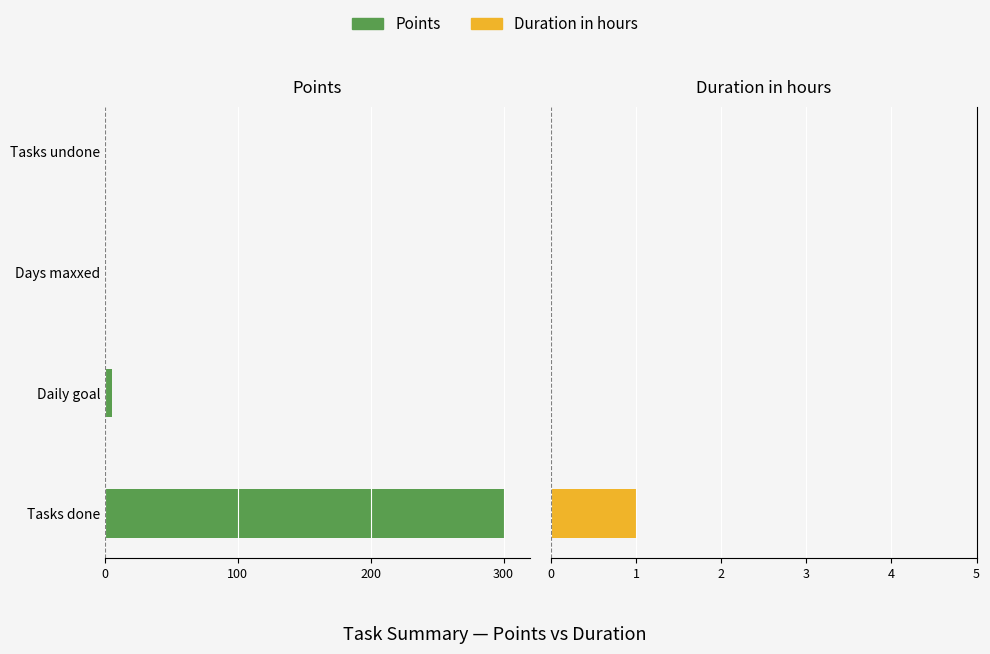

Rank the series at 0 from highest to lowest value.

Duration in hours, Points